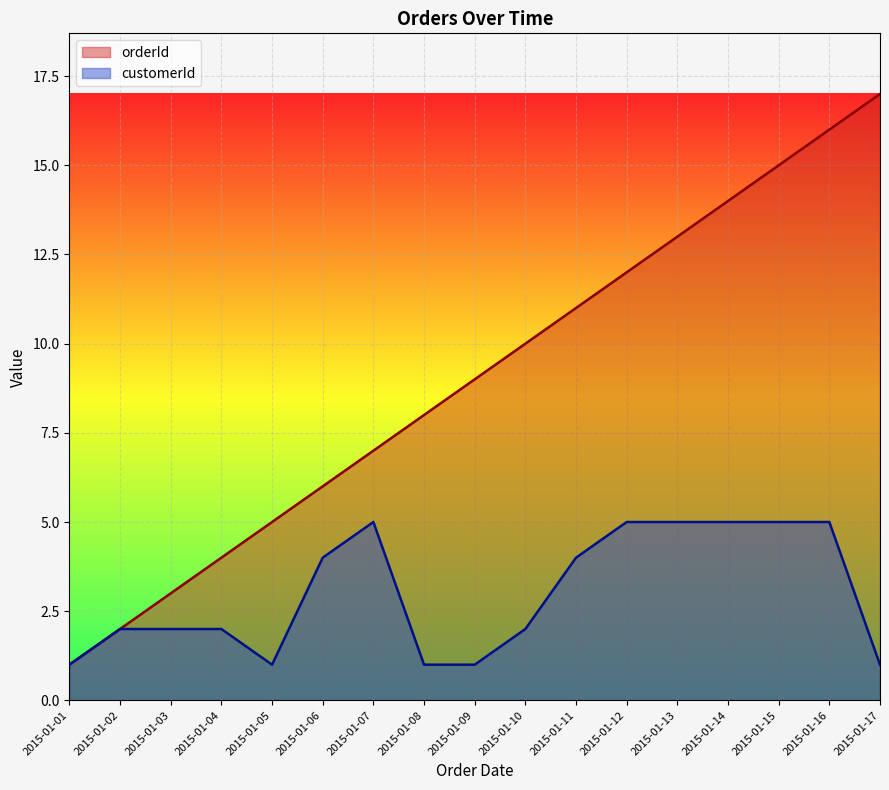

What is the sum of the customerId values at 2015-01-04 and 2015-01-10?

4